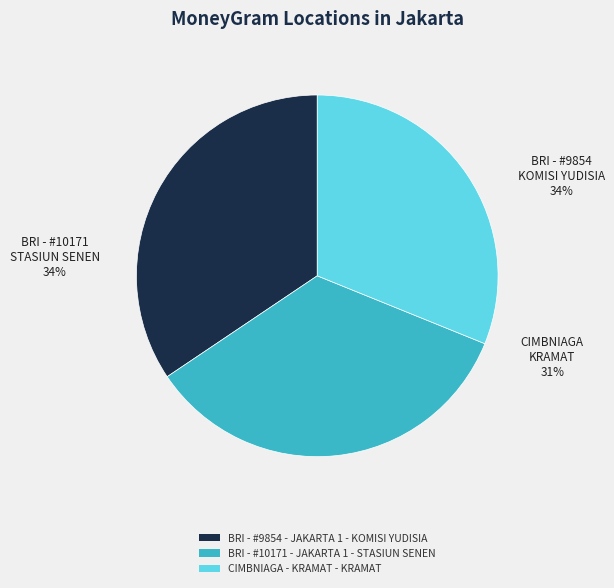

Which slice is the largest?

BRI - #10171 - JAKARTA 1 - STASIUN SENEN